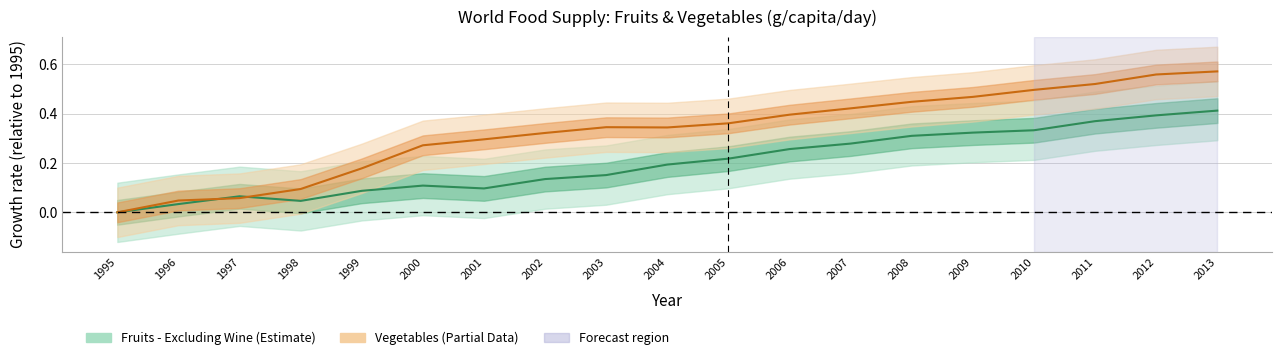

Rank the series by their maximum value, from lowest to highest.

Fruits - Excluding Wine, Vegetables